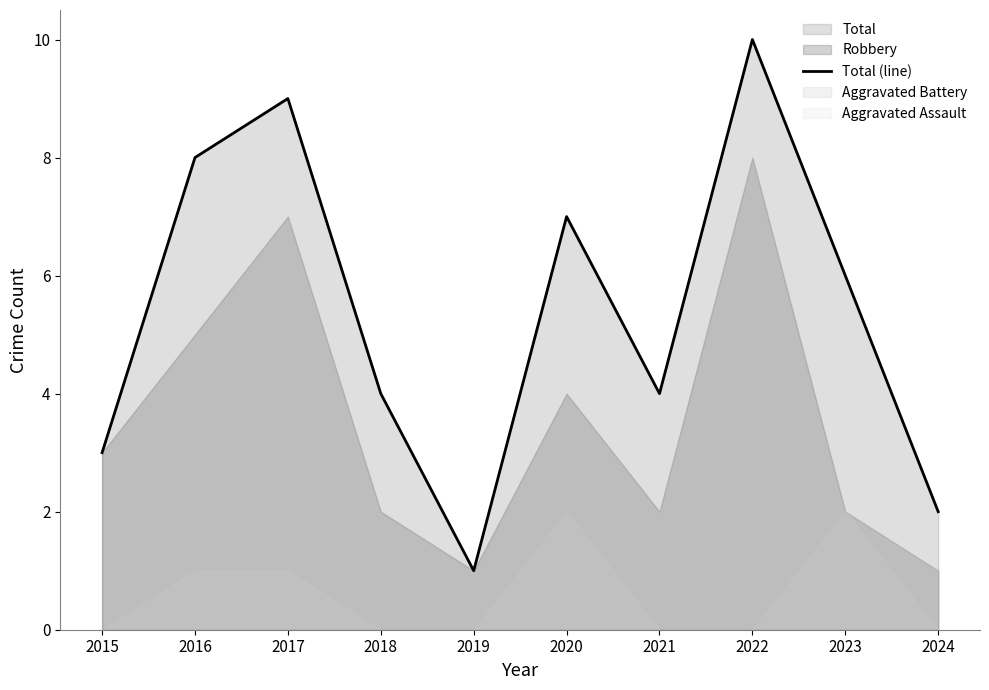

What is the smallest value displayed?

1